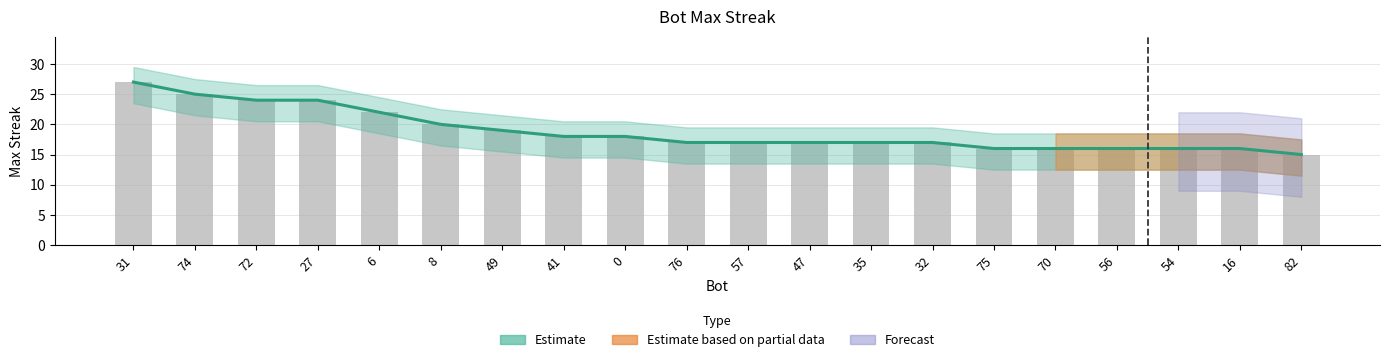

At 32, list the series in order from largest to smallest.

Estimate, maxStreak (raw)